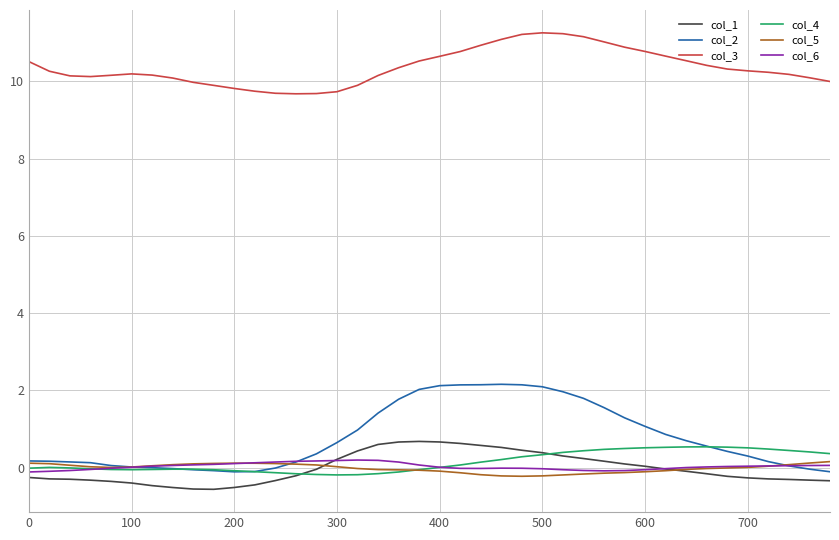

Which series has the largest total across all categories?

col_3